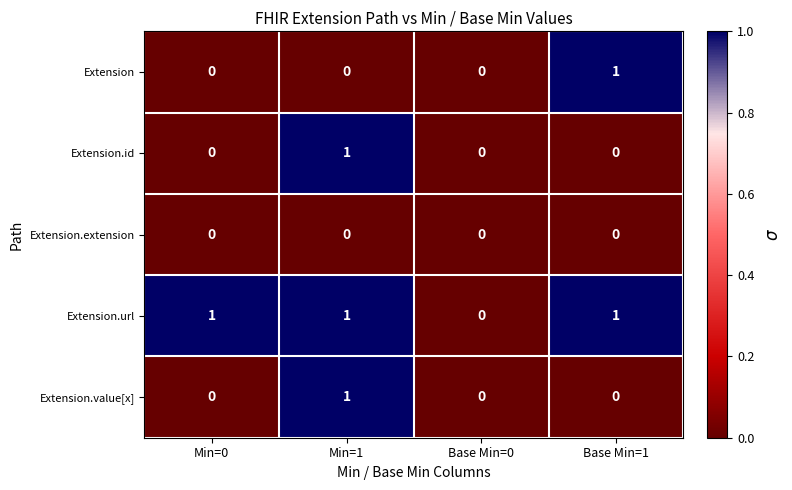

At which category is the sum across all series the highest?

Min=1